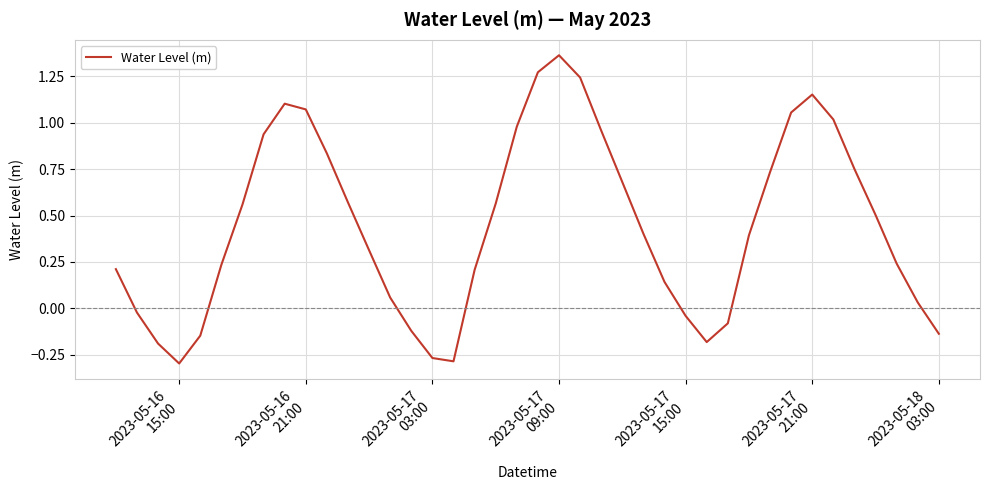

What is the difference between the maximum and minimum values?

1.7